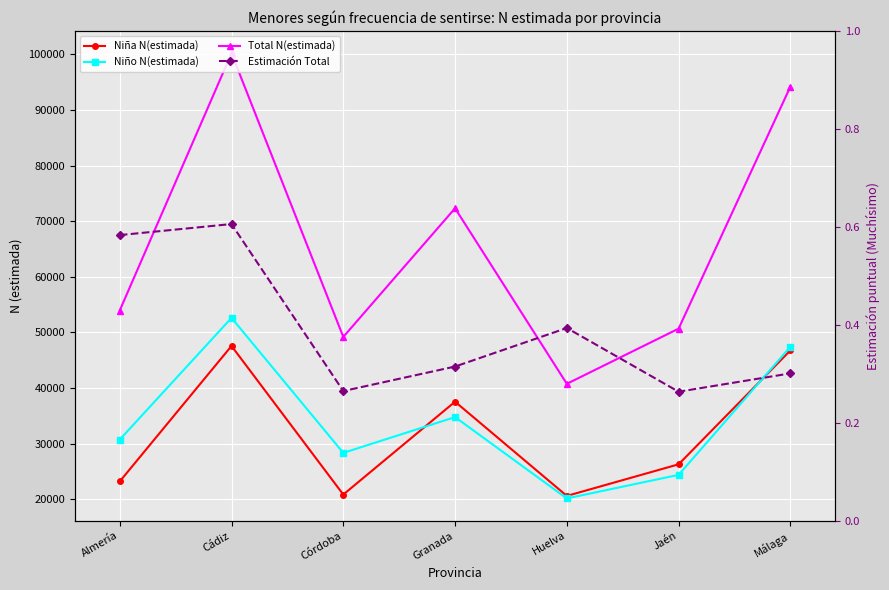

How many lines are shown in the chart?

4